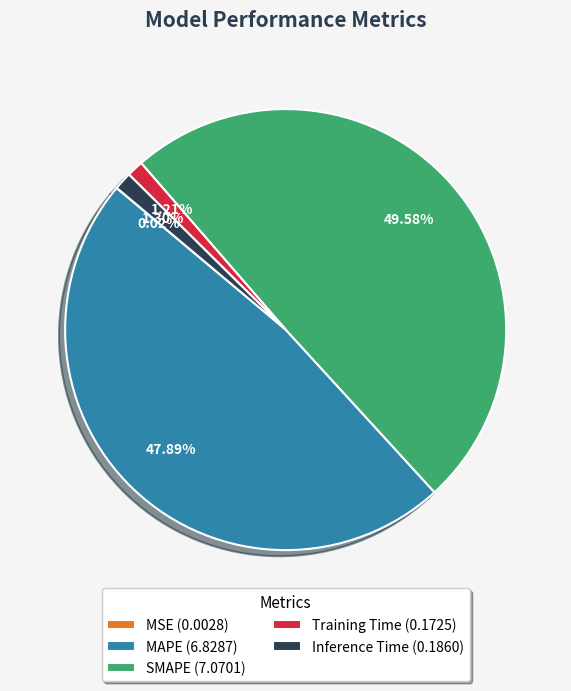

The Training Time slice represents 1% of the pie. True or false?

True